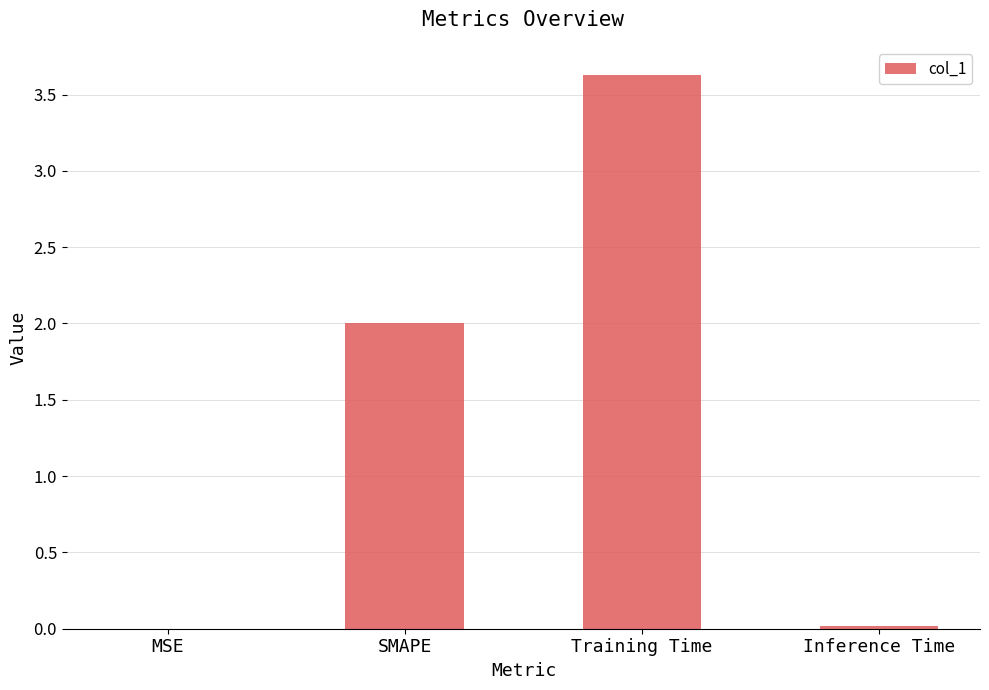

How many categories are shown in the chart?

4